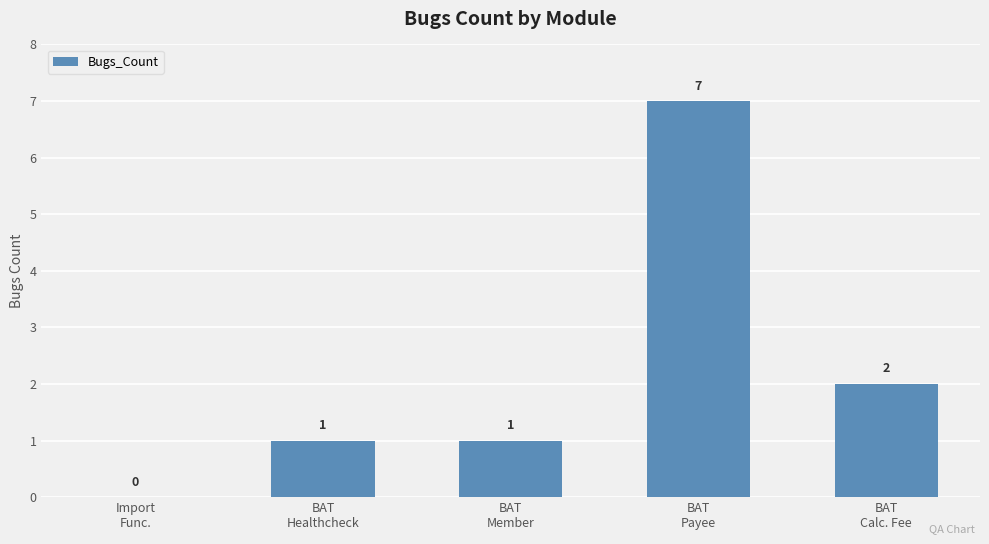

What is the change in value from Import
Func. to BAT
Payee?

+7